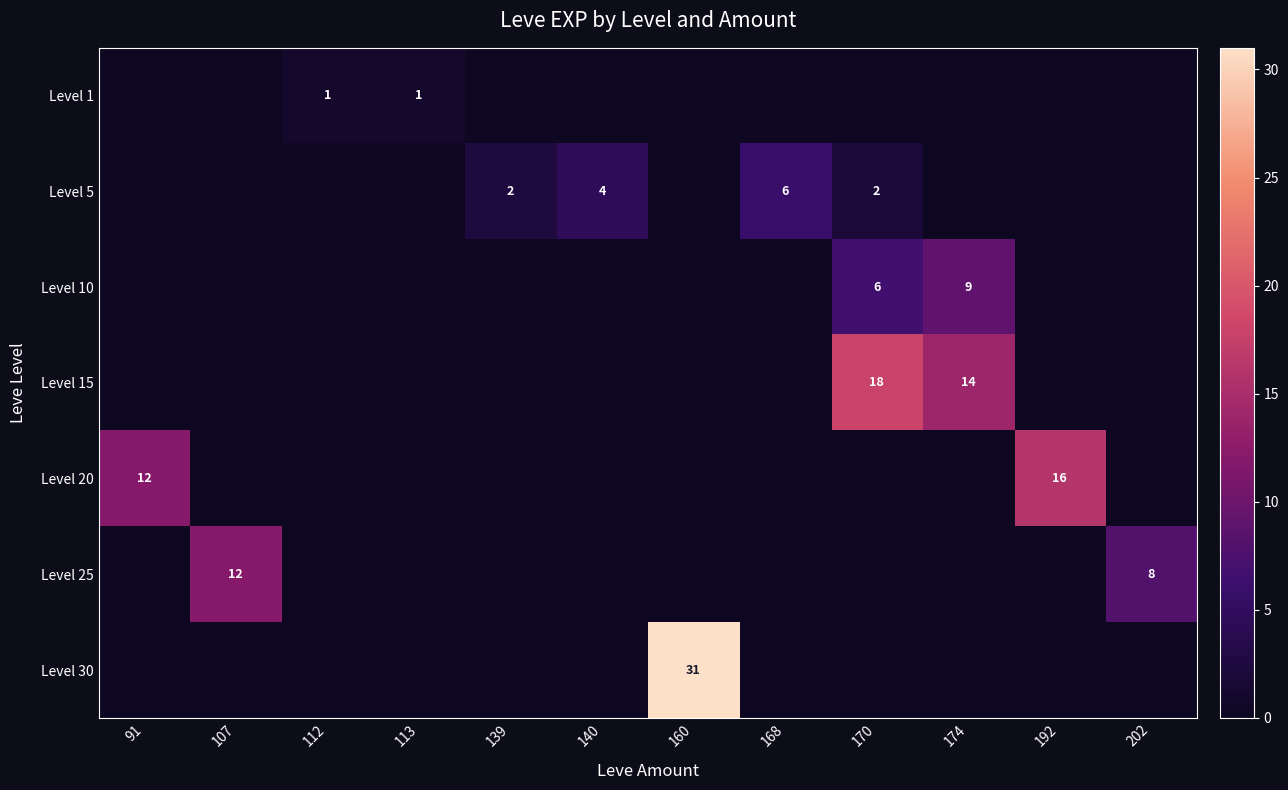

How many distinct data groups are displayed?

7